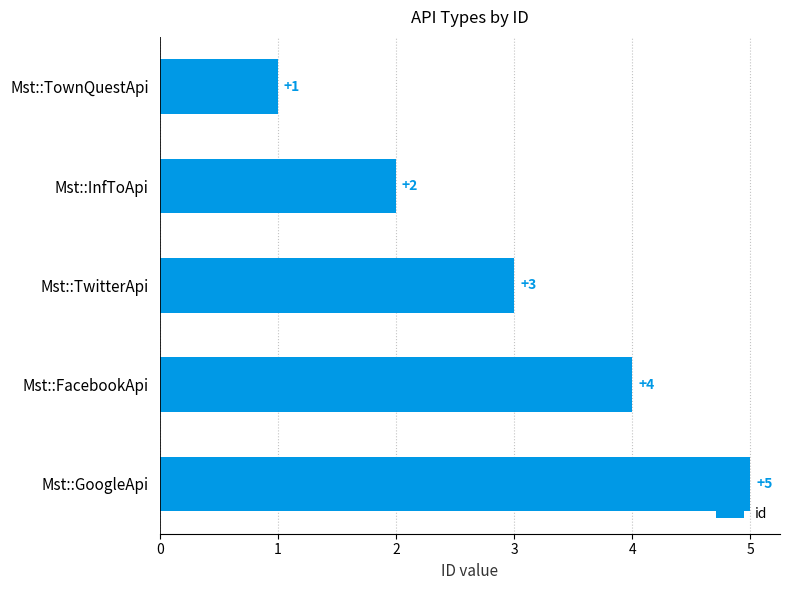

Where is the data nearest to the value 3?

Mst::TwitterApi